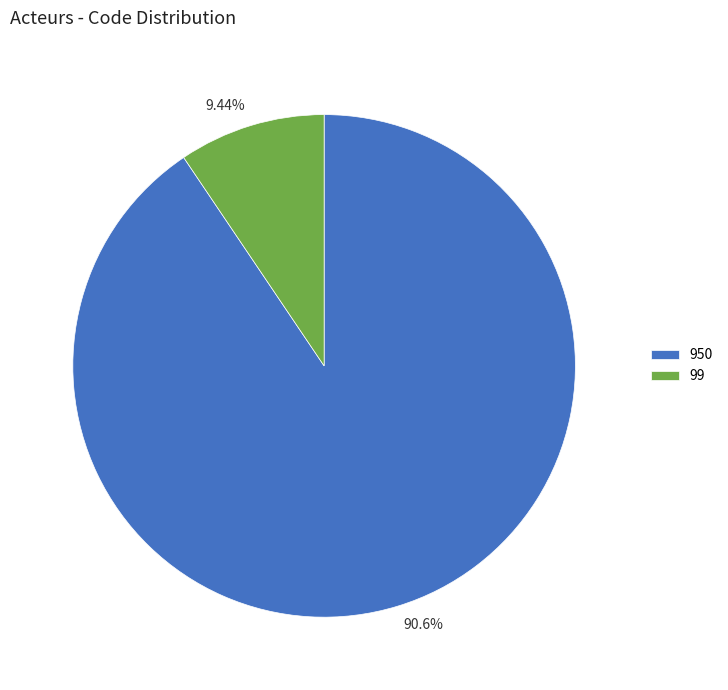

To the nearest percent, what is the average slice percentage?

50%